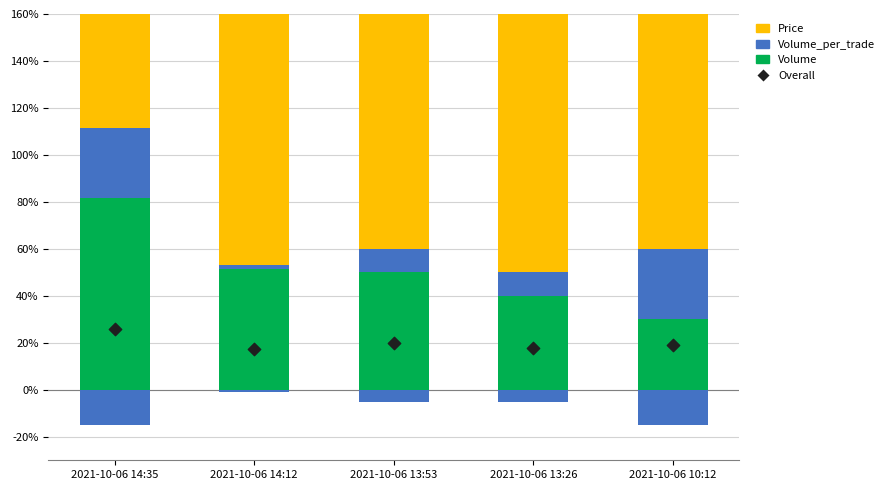

At which category is the sum across all series the highest?

2021-10-06 14:35